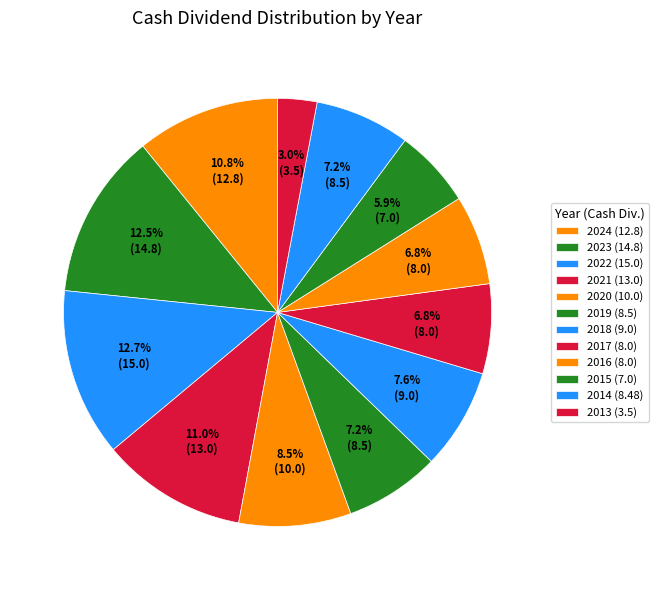

What percentage is NOT represented by 2018?

92.4%